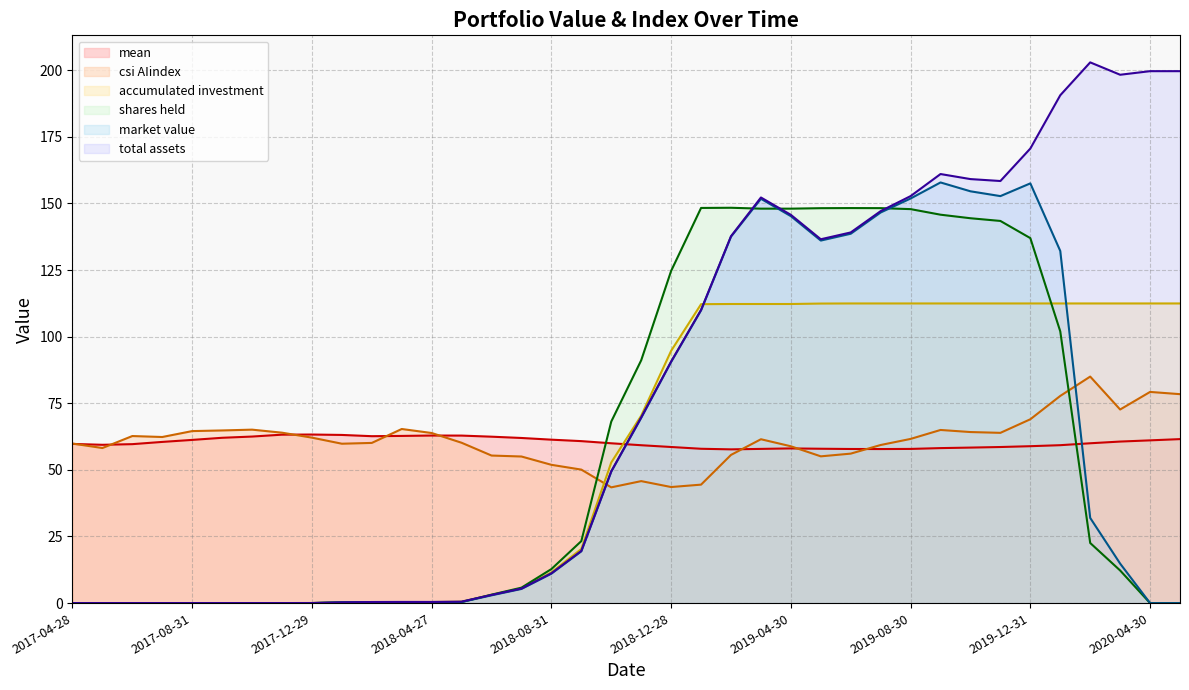

Is it true that csi AIindex (line) equals 50.1 at 17?

True